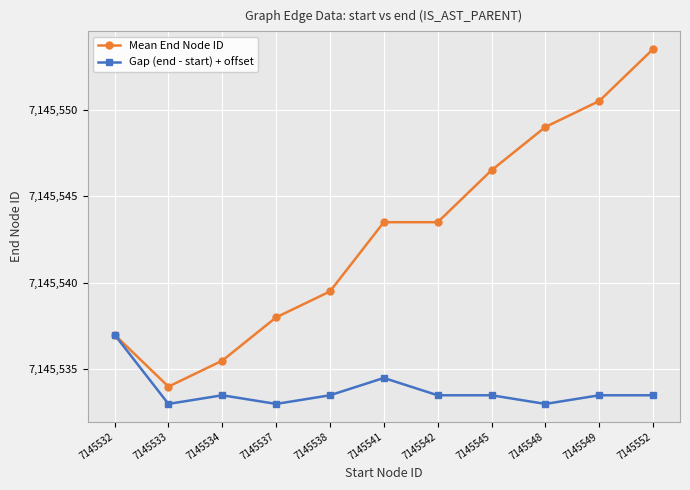

Which series has the widest spread of values?

Mean End Node ID